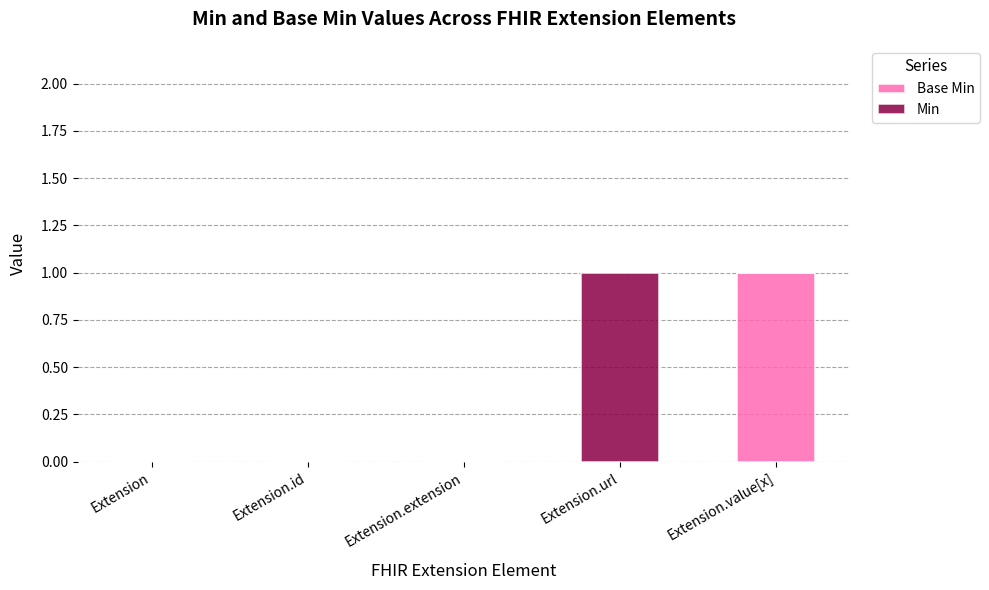

What are all the series names shown in the legend?

Base Min, Min